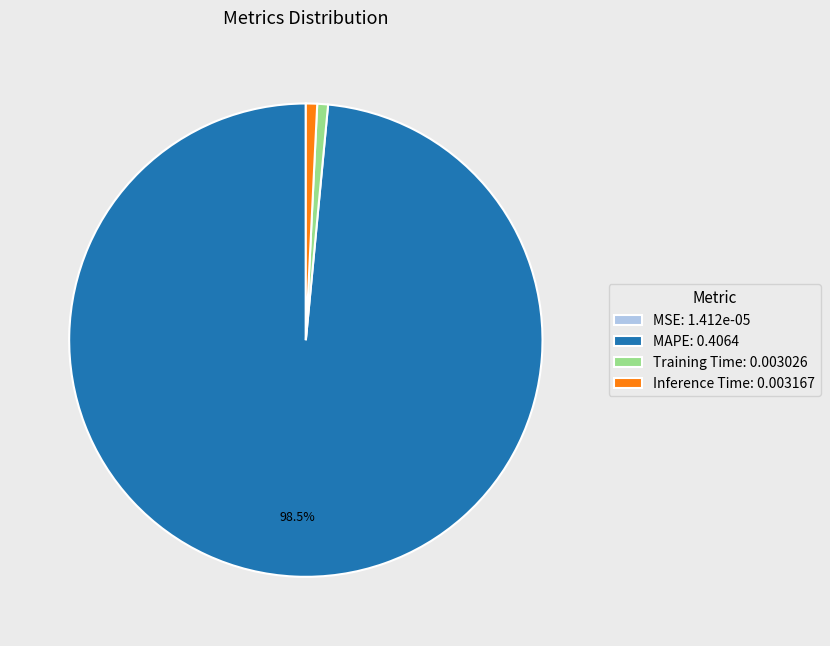

Is Training Time: 0.003026 the majority of the pie?

No